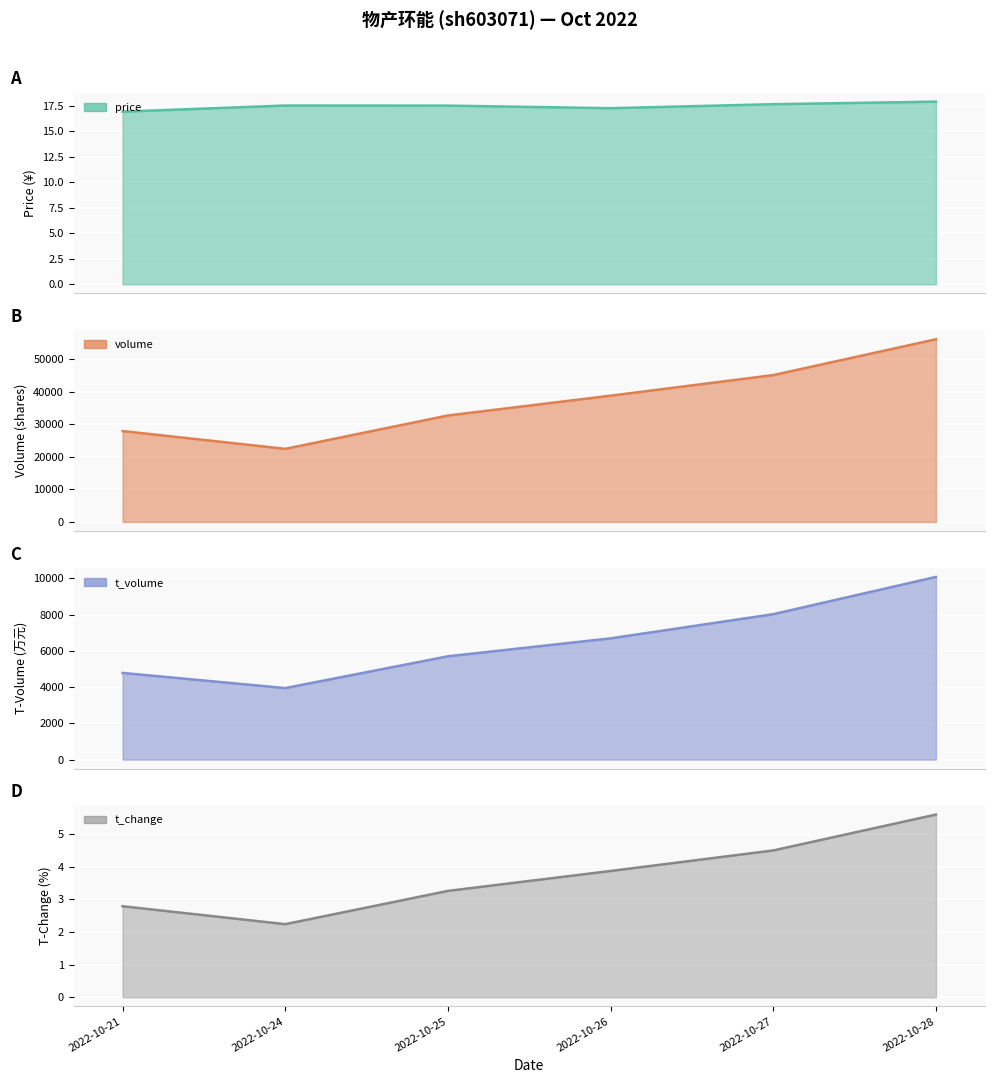

Which label corresponds to the smallest value in the chart?

2022-10-24